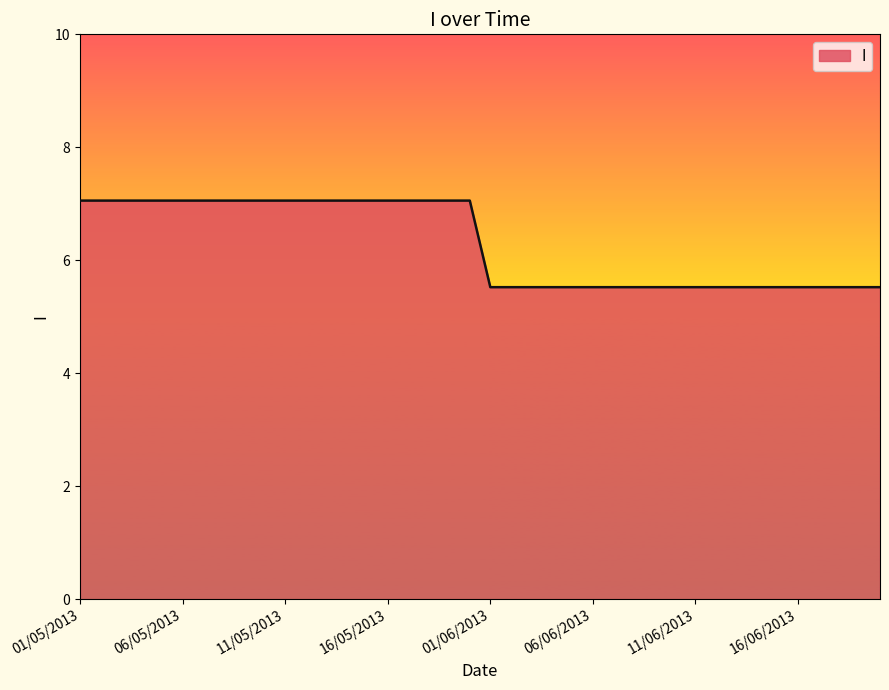

What is the difference between the maximum and minimum values?

1.5